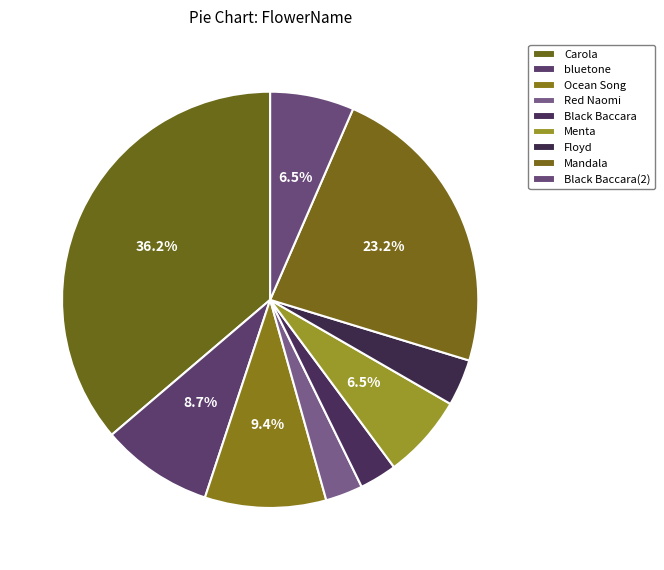

Rank the categories by value from lowest to highest.

Red Naomi, Black Baccara, Floyd, Menta, Black Baccara(2), bluetone, Ocean Song, Mandala, Carola